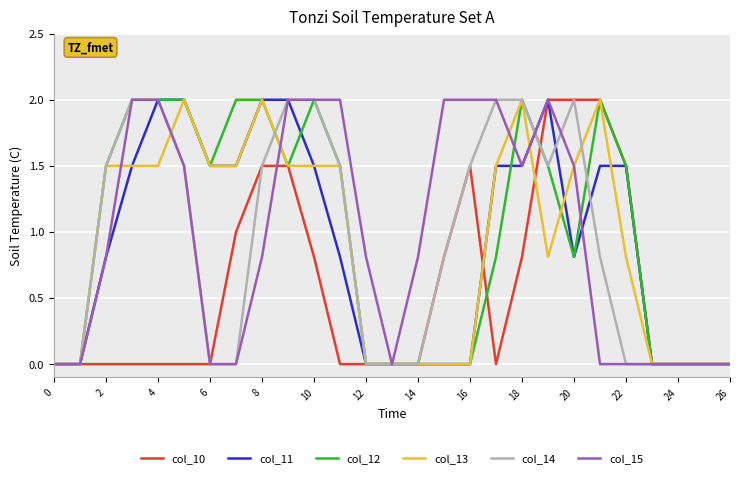

Reading left to right, list all the values displayed in this chart.

col_10: 0.0	0.0	0.0	0.0	0.0	0.0	0.0	1.0	1.5	1.5	0.8	0.0	0.0	0.0	0.0	0.8	1.5	0.0	0.8	2.0	2.0	2.0	1.5	0.0	0.0	0.0	0.0
col_11: 0.0	0.0	0.8	1.5	2.0	2.0	1.5	1.5	2.0	2.0	1.5	0.8	0.0	0.0	0.0	0.0	0.0	1.5	1.5	2.0	0.8	1.5	1.5	0.0	0.0	0.0	0.0
col_12: 0.0	0.0	1.5	2.0	2.0	2.0	1.5	2.0	2.0	1.5	2.0	1.5	0.0	0.0	0.0	0.0	0.0	0.8	2.0	1.5	0.8	2.0	1.5	0.0	0.0	0.0	0.0
col_13: 0.0	0.0	1.5	1.5	1.5	2.0	1.5	1.5	2.0	1.5	1.5	1.5	0.0	0.0	0.0	0.0	0.0	1.5	2.0	0.8	1.5	2.0	0.8	0.0	0.0	0.0	0.0
col_14: 0.0	0.0	1.5	2.0	2.0	1.5	0.0	0.0	1.5	2.0	2.0	1.5	0.0	0.0	0.0	0.8	1.5	2.0	2.0	1.5	2.0	0.8	0.0	0.0	0.0	0.0	0.0
col_15: 0.0	0.0	0.8	2.0	2.0	1.5	0.0	0.0	0.8	2.0	2.0	2.0	0.8	0.0	0.8	2.0	2.0	2.0	1.5	2.0	1.5	0.0	0.0	0.0	0.0	0.0	0.0